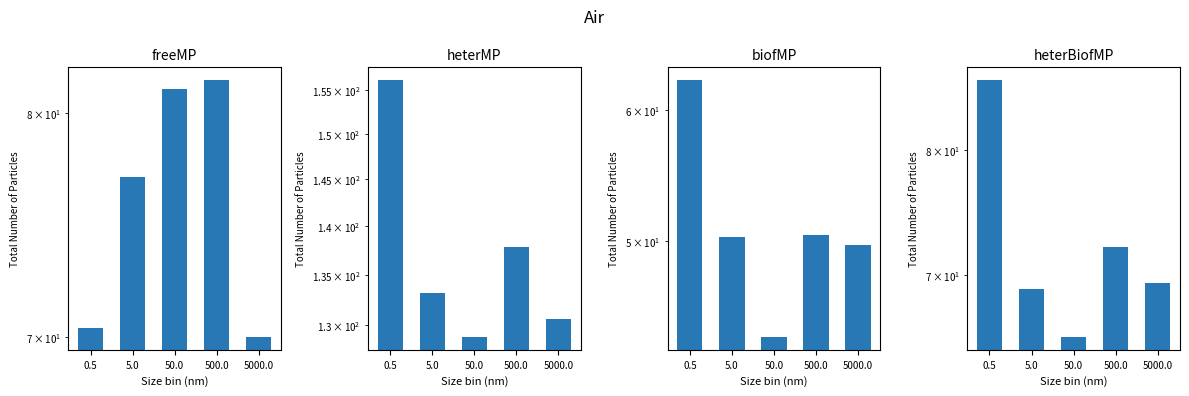

What is the value of the heterBiofMP bar at the 3rd from the left?

65.6